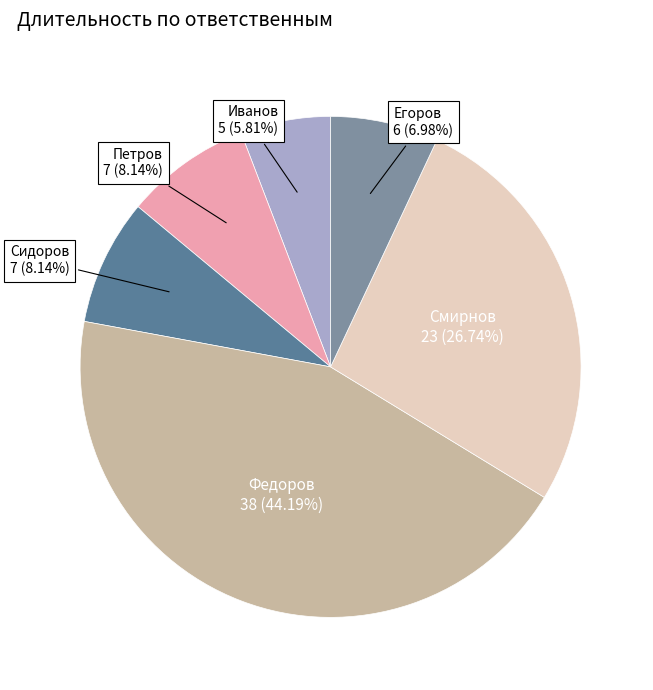

How many slices are in this pie chart?

6